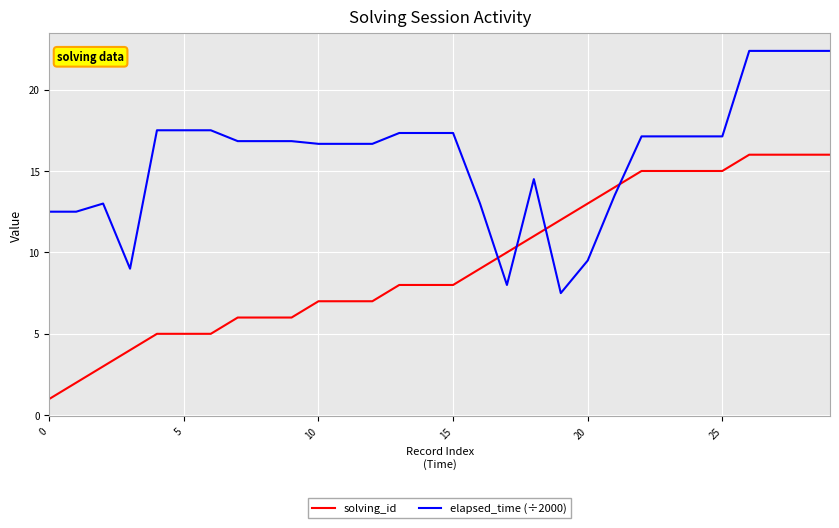

How many times do solving_id and elapsed_time (÷2000) cross each other?

4